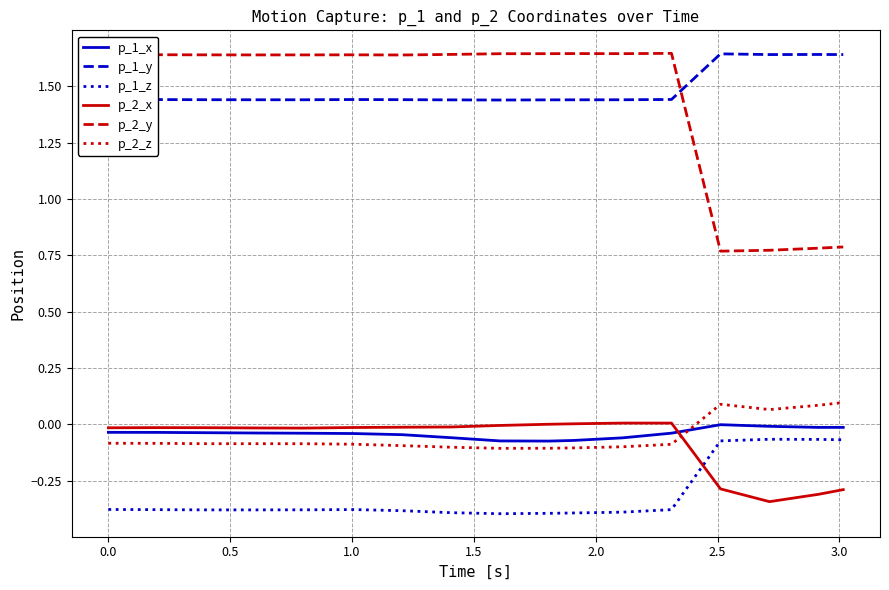

Which series has the largest range (max minus min)?

p_2_y